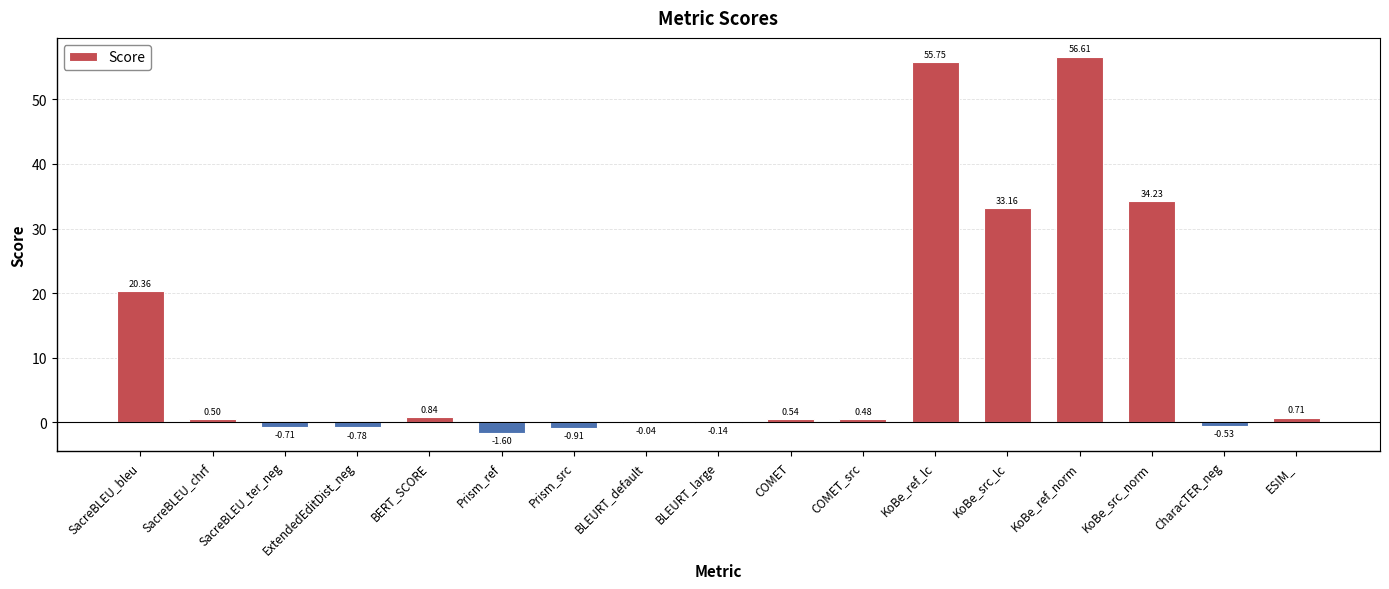

Where is the data nearest to the value 27?

KoBe_src_lc